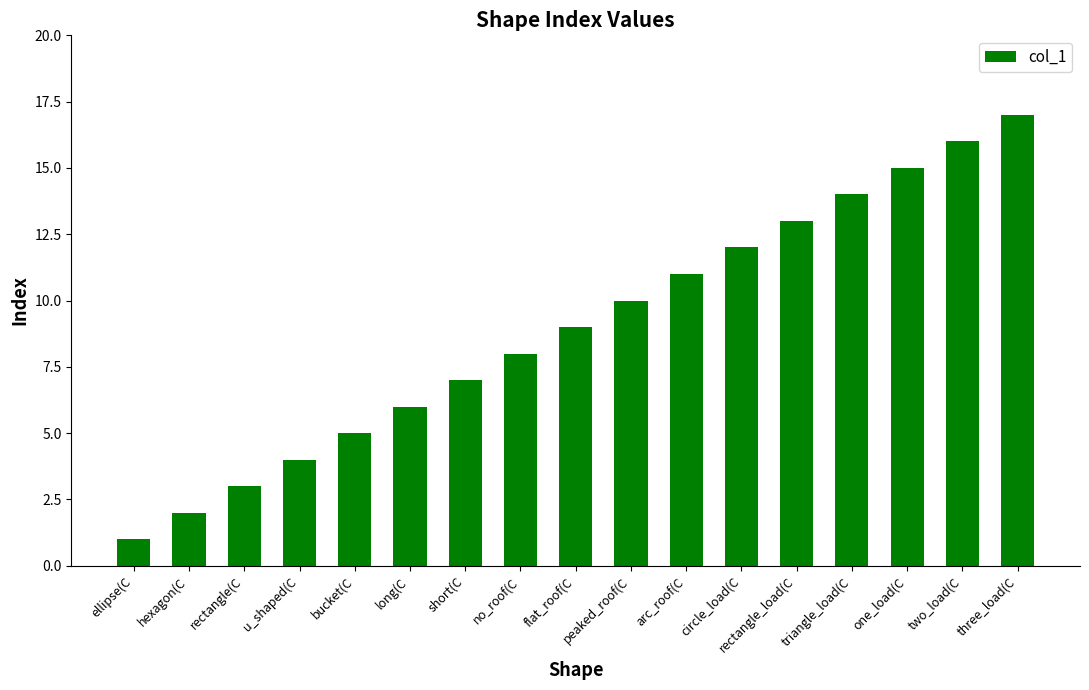

What is the sum of all values?

153